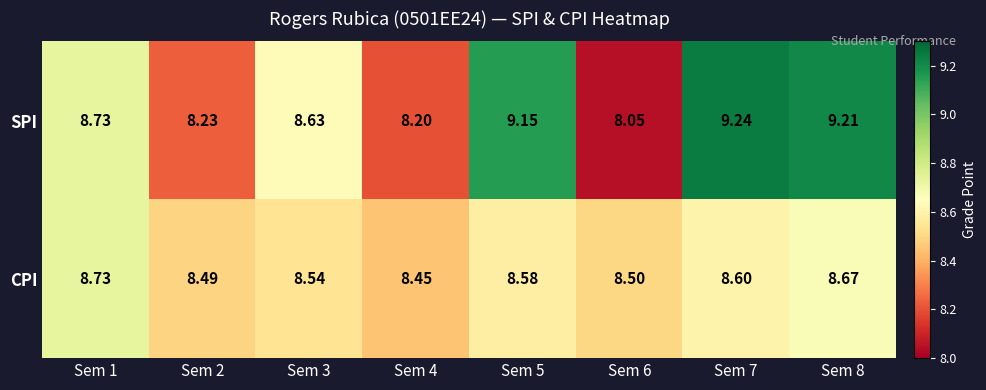

Which series has the largest range (max minus min)?

SPI